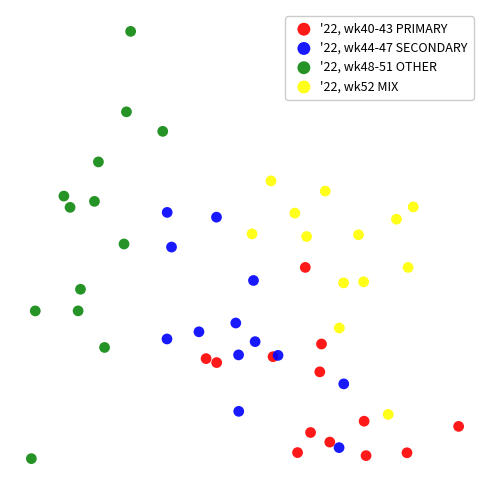

What are all the series names shown in the legend?

'22, wk40-43 PRIMARY, '22, wk44-47 SECONDARY, '22, wk48-51 OTHER, '22, wk52 MIX